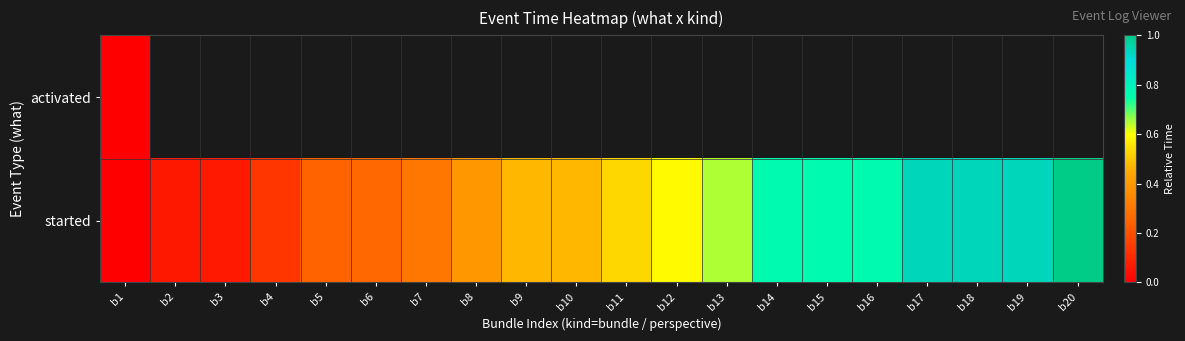

List the series in order of their overall mean, lowest first.

activated, started